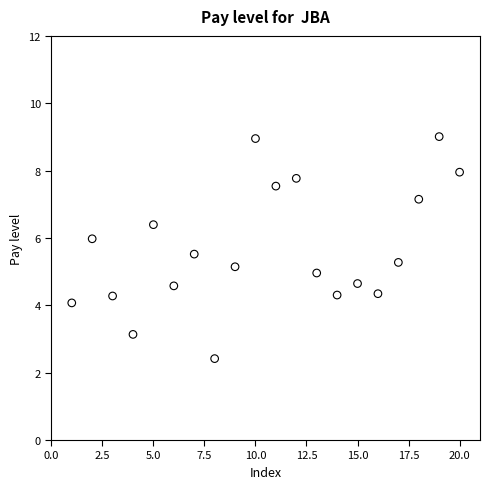

What is the range of X values (max minus min)?

19.0